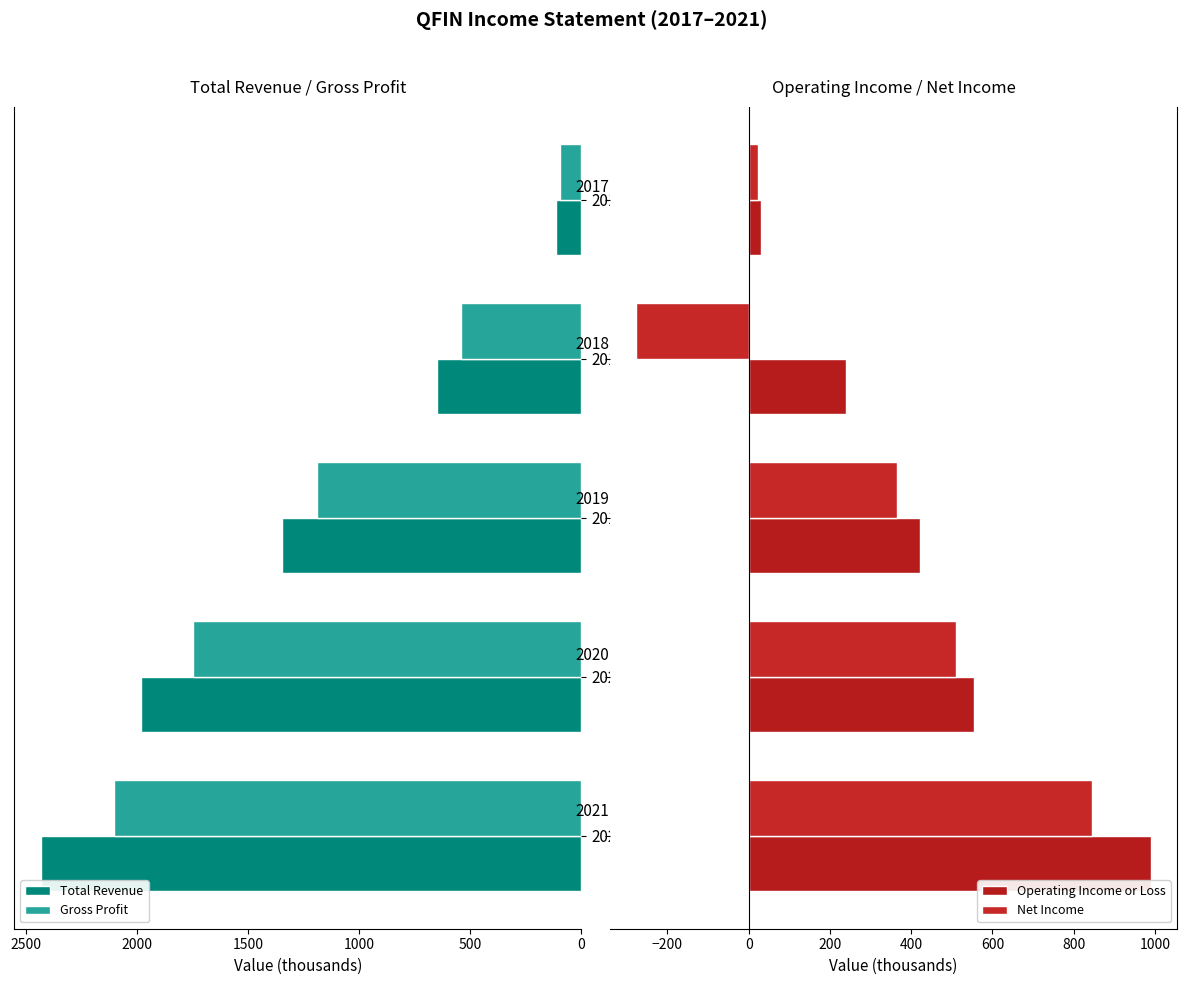

Is the value of Total Revenue at 2020 greater than the value of Gross Profit at 2021?

No